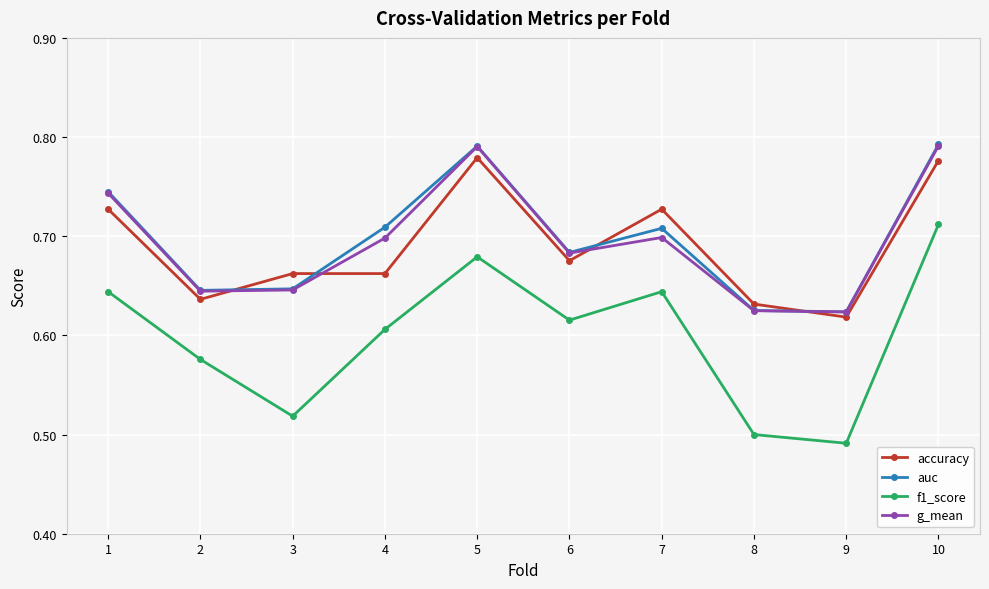

Is the value of auc at 4 greater than the value of g_mean at 7?

Yes